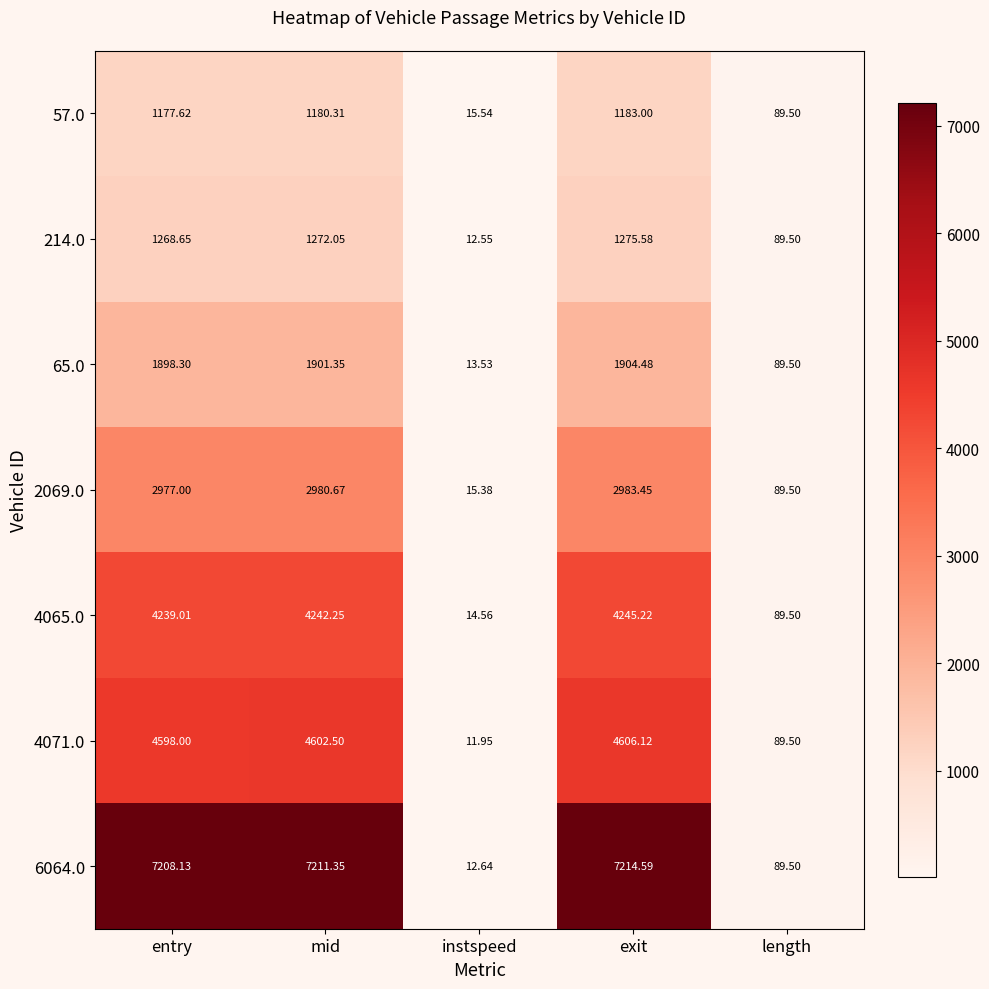

Rank the series at entry from highest to lowest value.

6064.0, 4071.0, 4065.0, 2069.0, 65.0, 214.0, 57.0